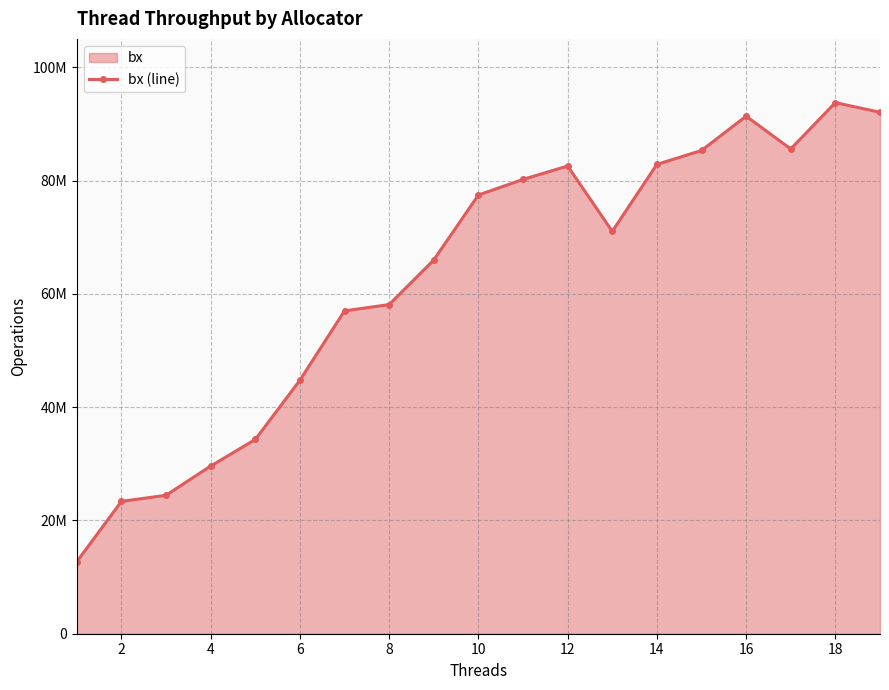

How many distinct data groups are displayed?

1